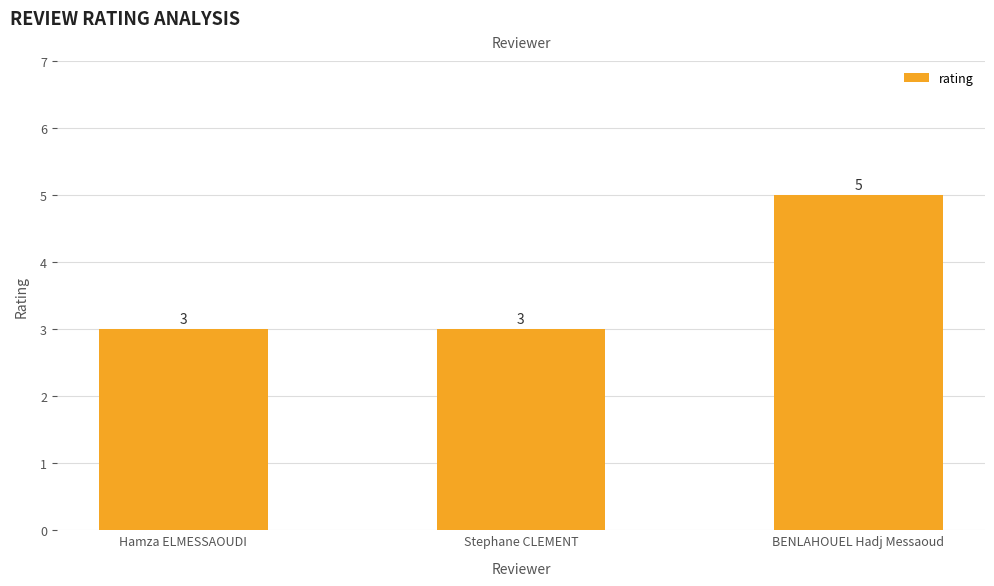

The value at Hamza ELMESSAOUDI is 3. True or false?

True